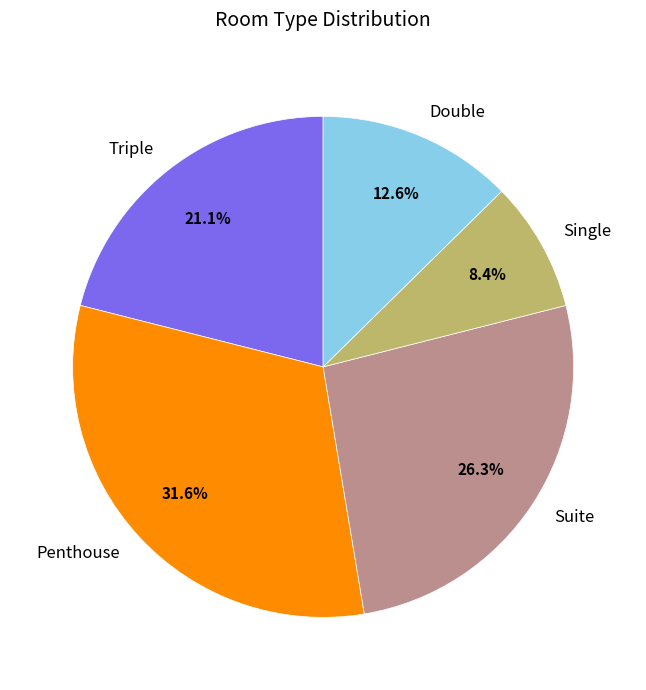

Which has a higher value, Single or Double?

Double